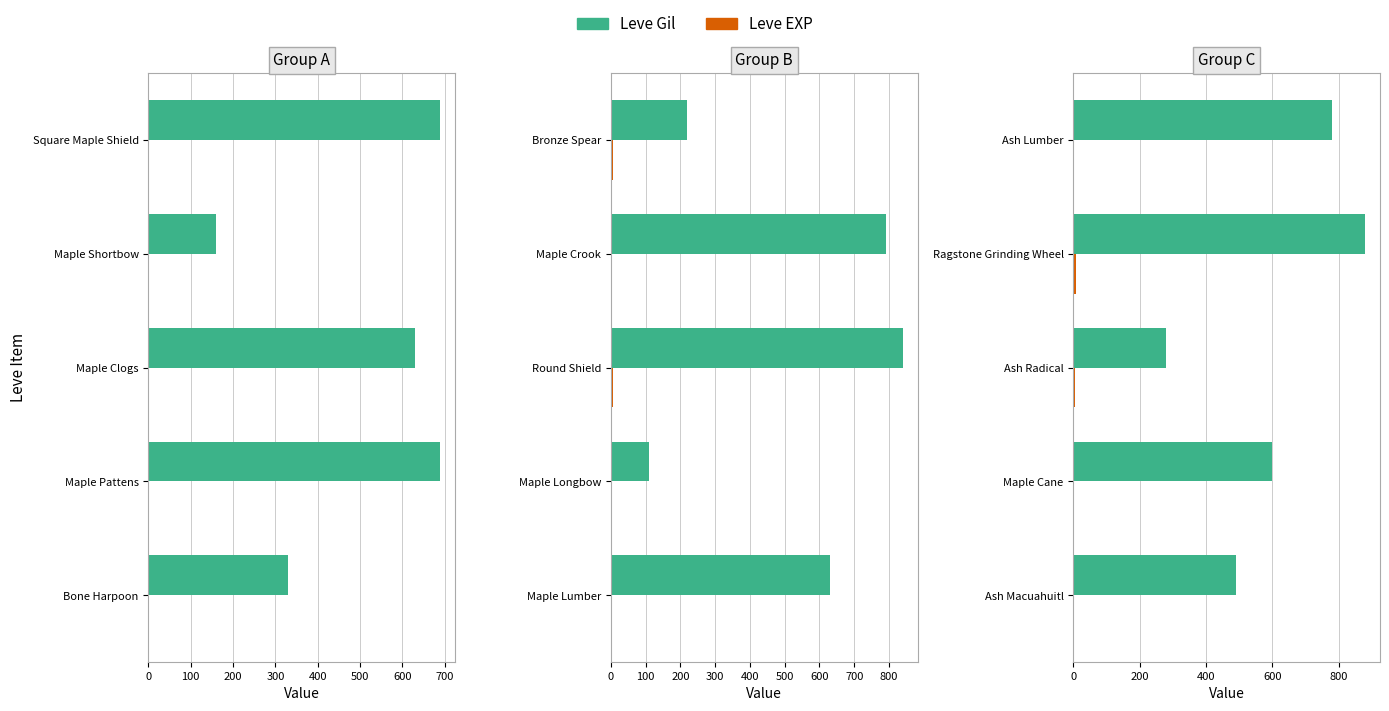

Between Ash Macuahuitl and Ragstone Grinding Wheel, which series saw the biggest shift?

Leve Gil